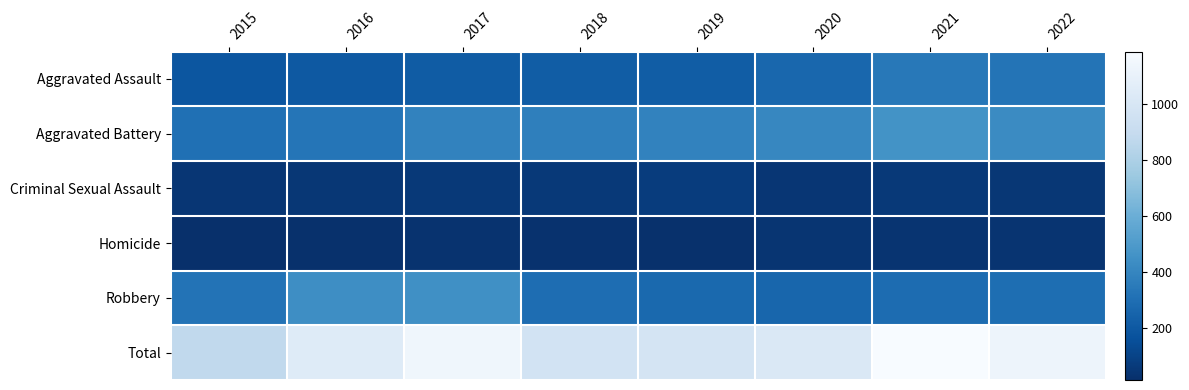

Count the number of data series in this chart.

6